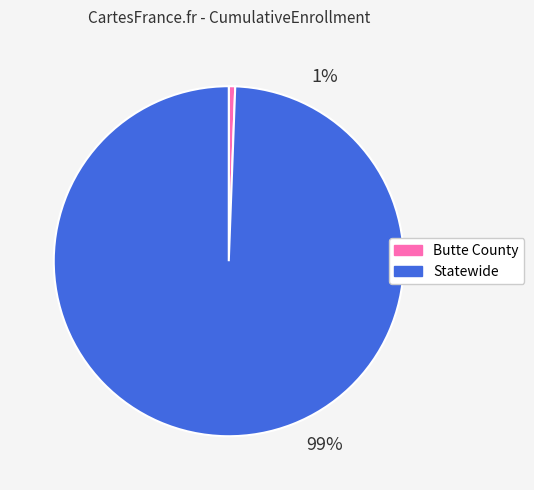

Count the number of slices in the pie.

2